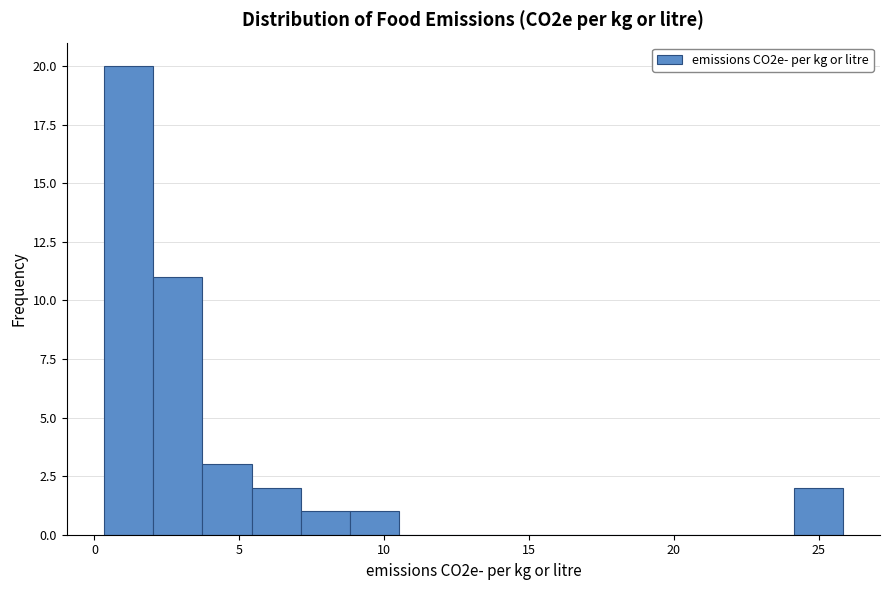

Around what value on the x-axis is the tallest bar? Give the approximate position of its centre, as read against the axis.

1.0